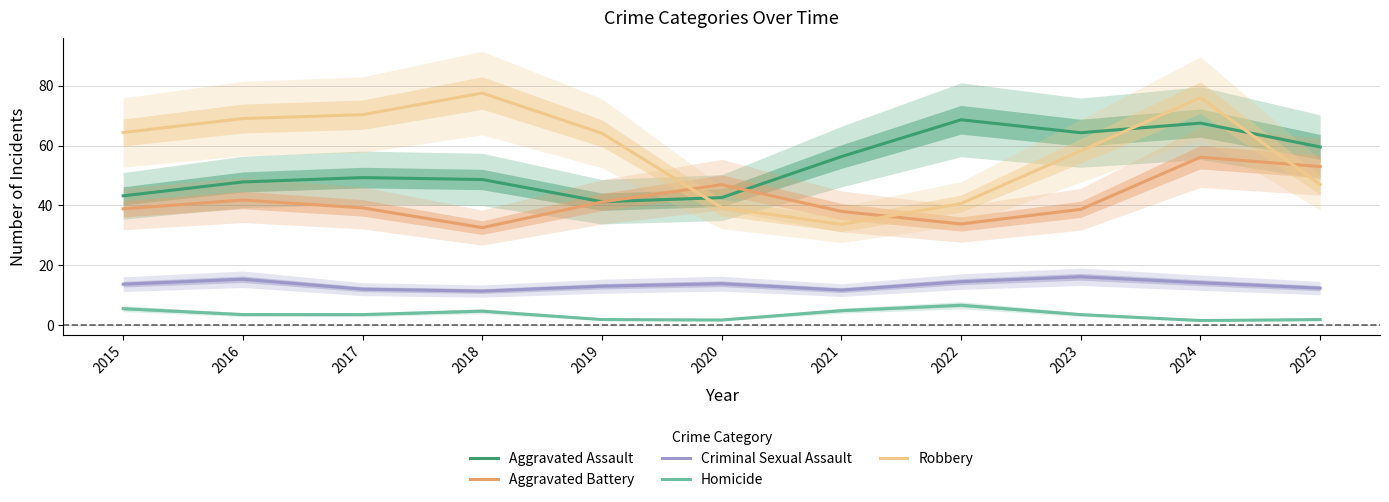

Is the value of Criminal Sexual Assault at 2019 greater than the value of Aggravated Assault at 2025?

No